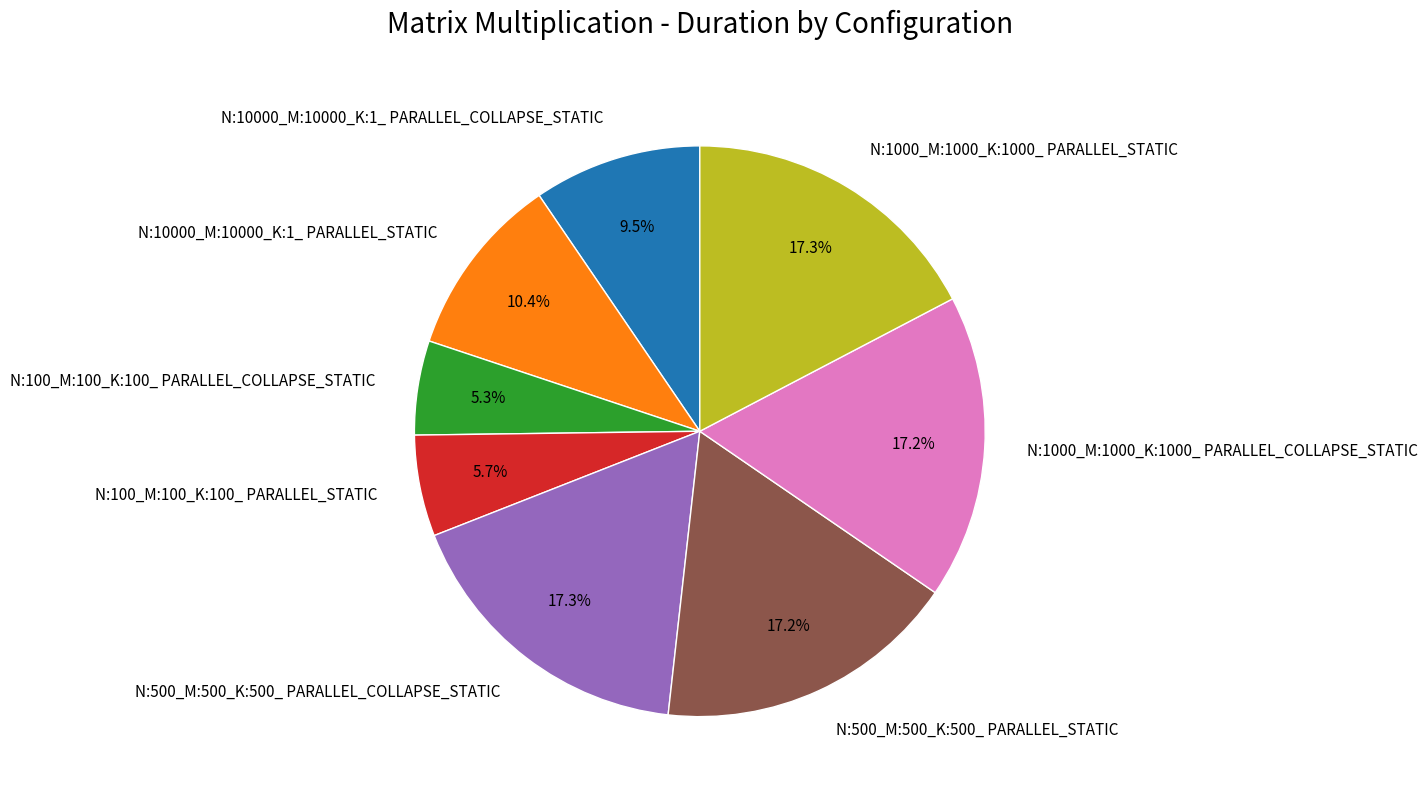

Count the number of slices in the pie.

8